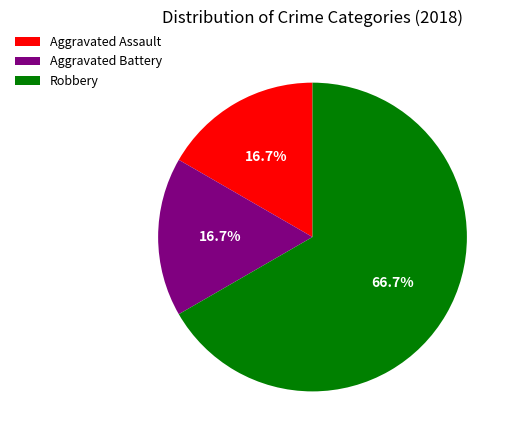

Which slice is the largest?

Robbery